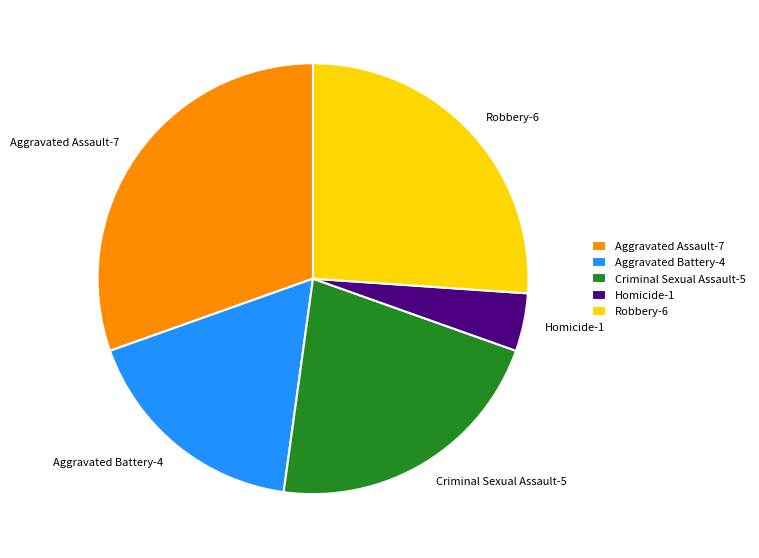

Which category has the smallest portion of the pie?

Homicide